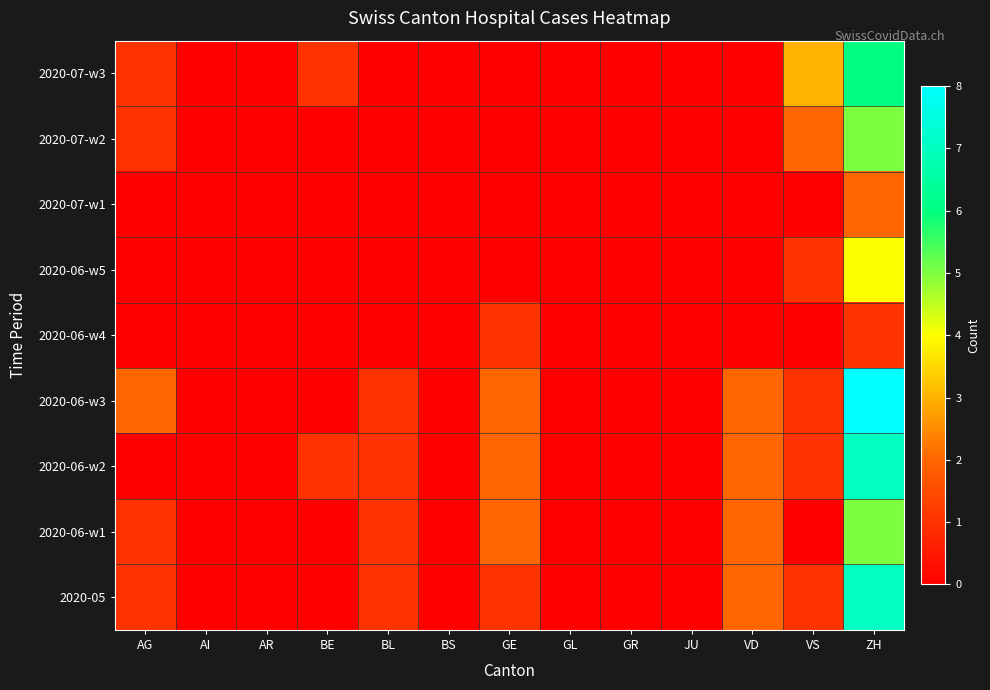

How many distinct data groups are displayed?

9